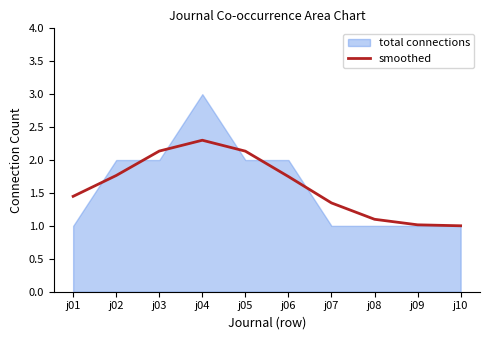

Which label corresponds to the smallest value in the chart?

j10